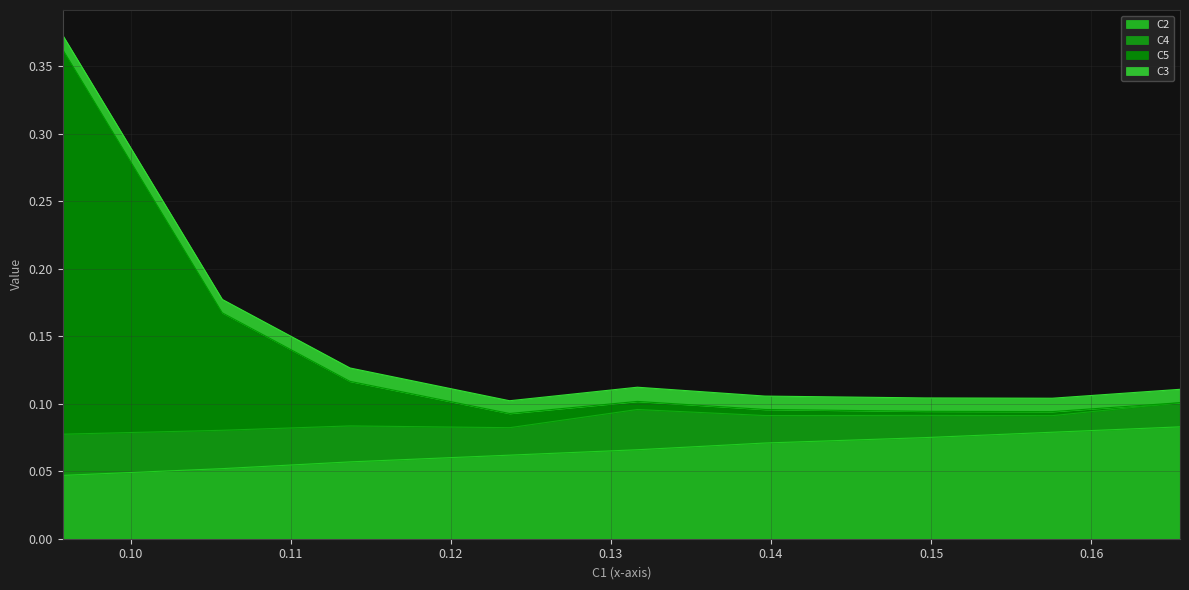

How many data points does each series have?

9